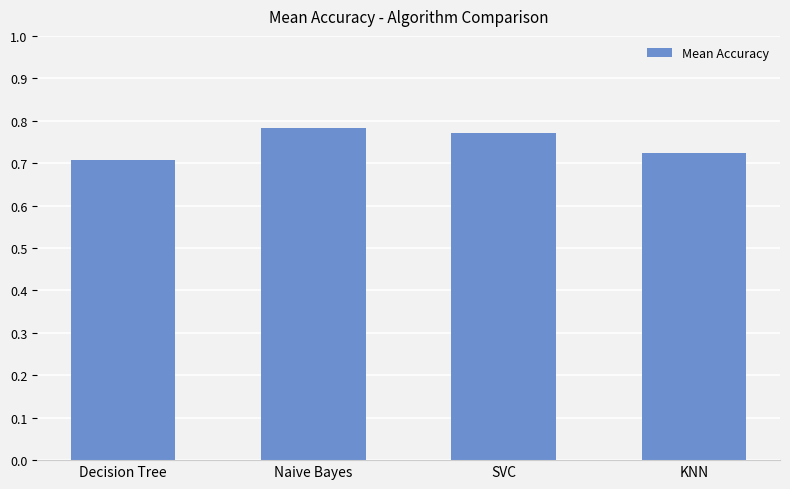

What position from the right is Naive Bayes?

3